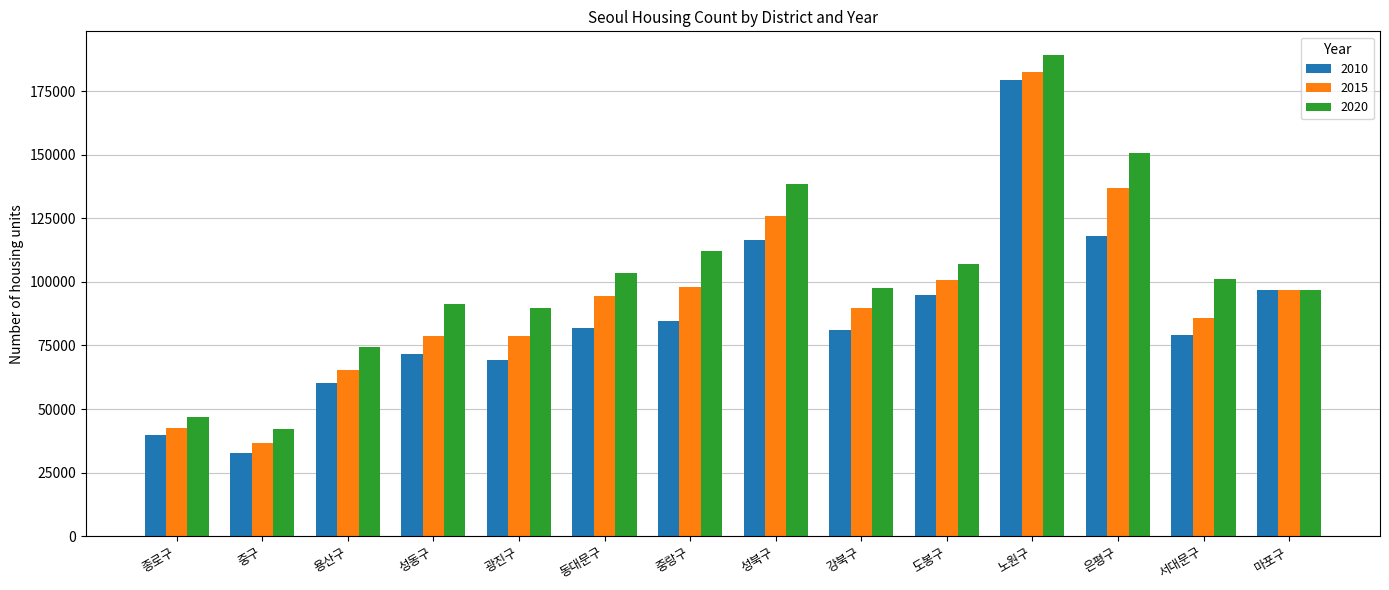

List the series in order of their overall mean, highest first.

2020, 2015, 2010